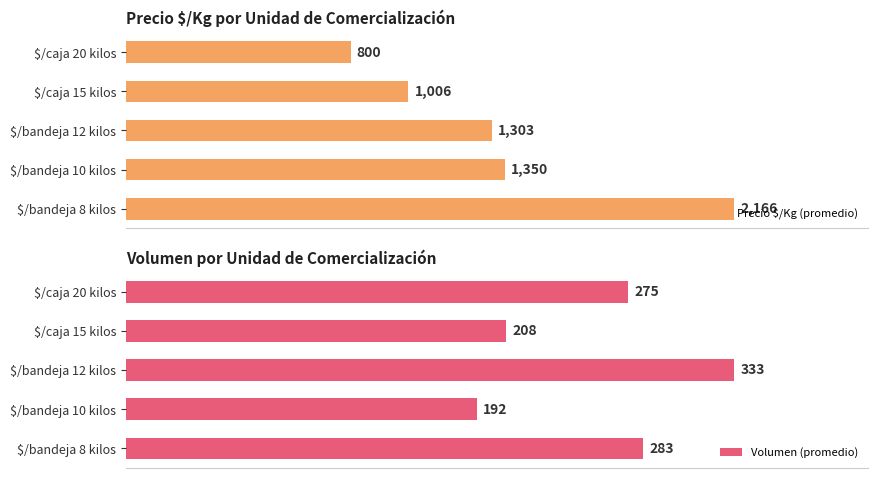

At which label is Precio $/Kg (promedio) closest to 1483?

$/bandeja 10 kilos